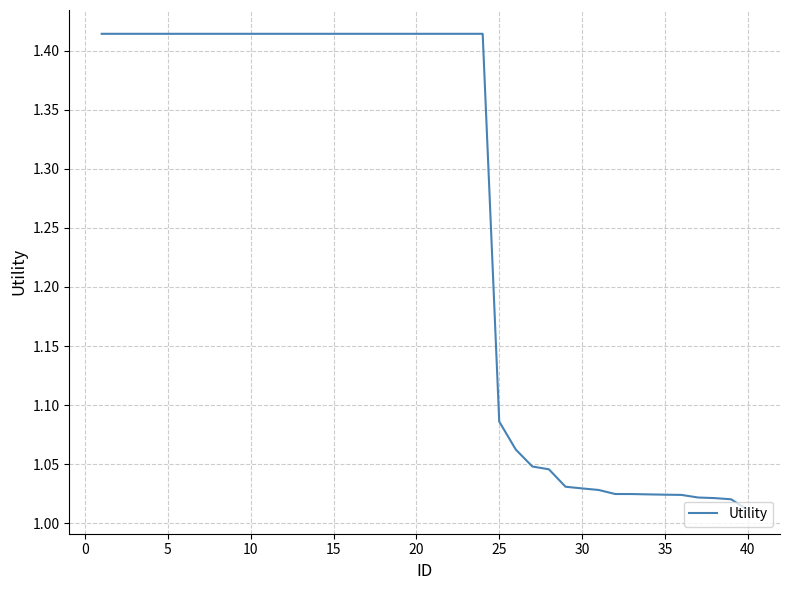

Where is the data nearest to the value 1?

40